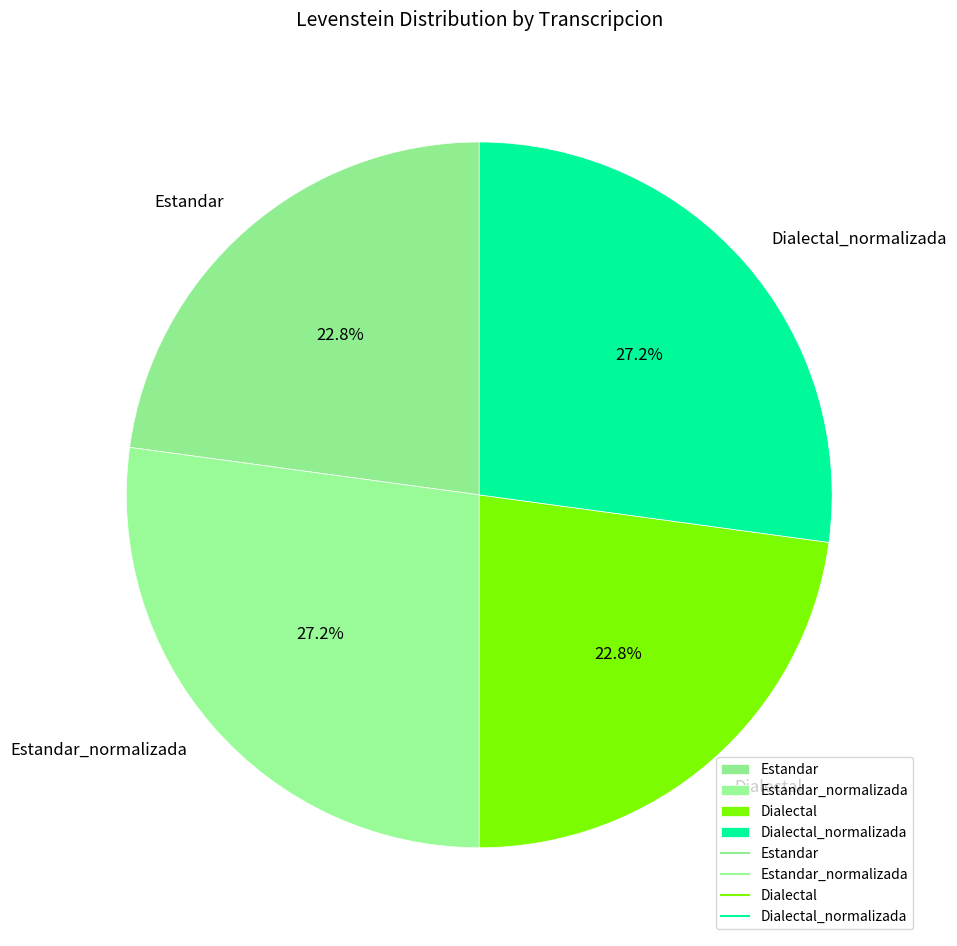

What portion of the pie excludes Dialectal?

77.2%